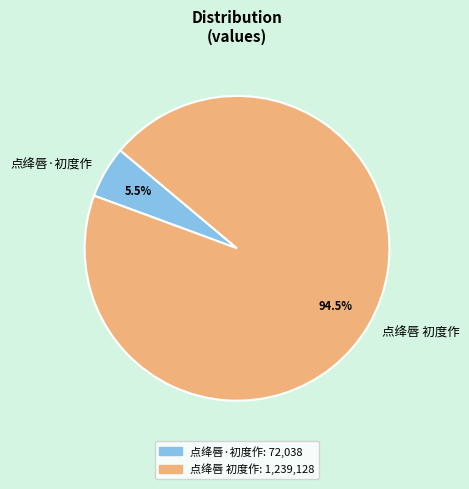

Between 点绛唇 初度作 and 点绛唇·初度作, which is larger?

点绛唇 初度作